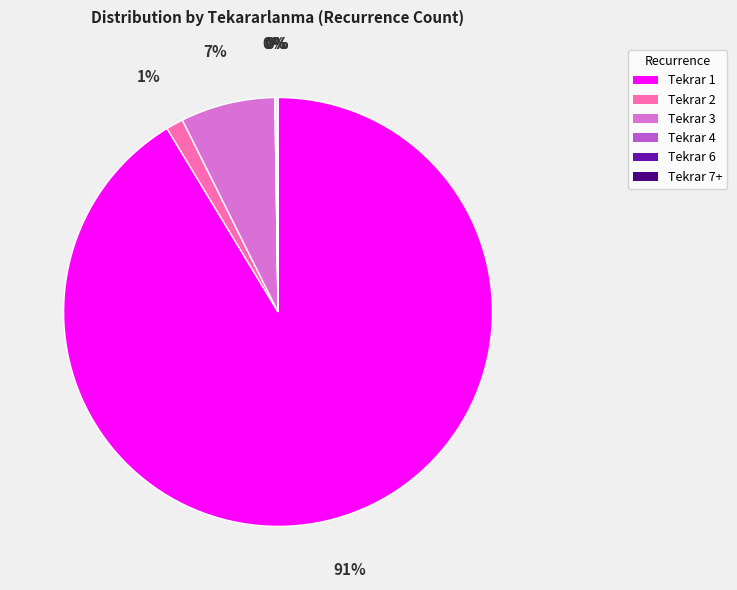

To the nearest percent, what is the average slice percentage?

17%